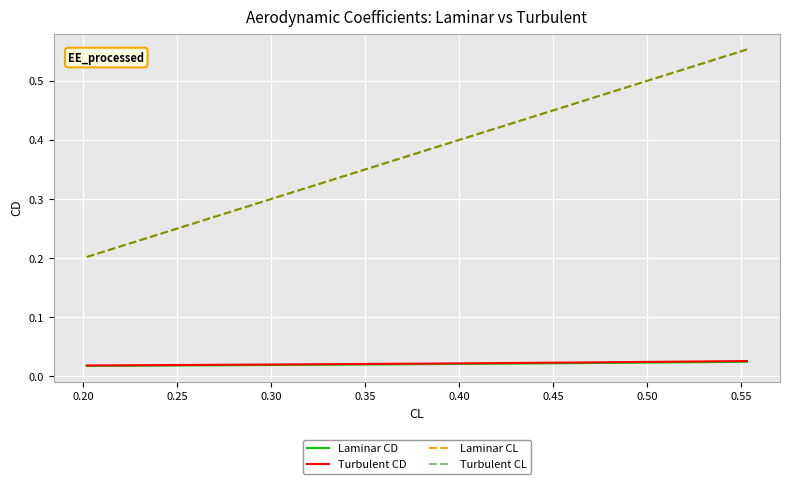

Which series has the widest spread of values?

Turbulent CL